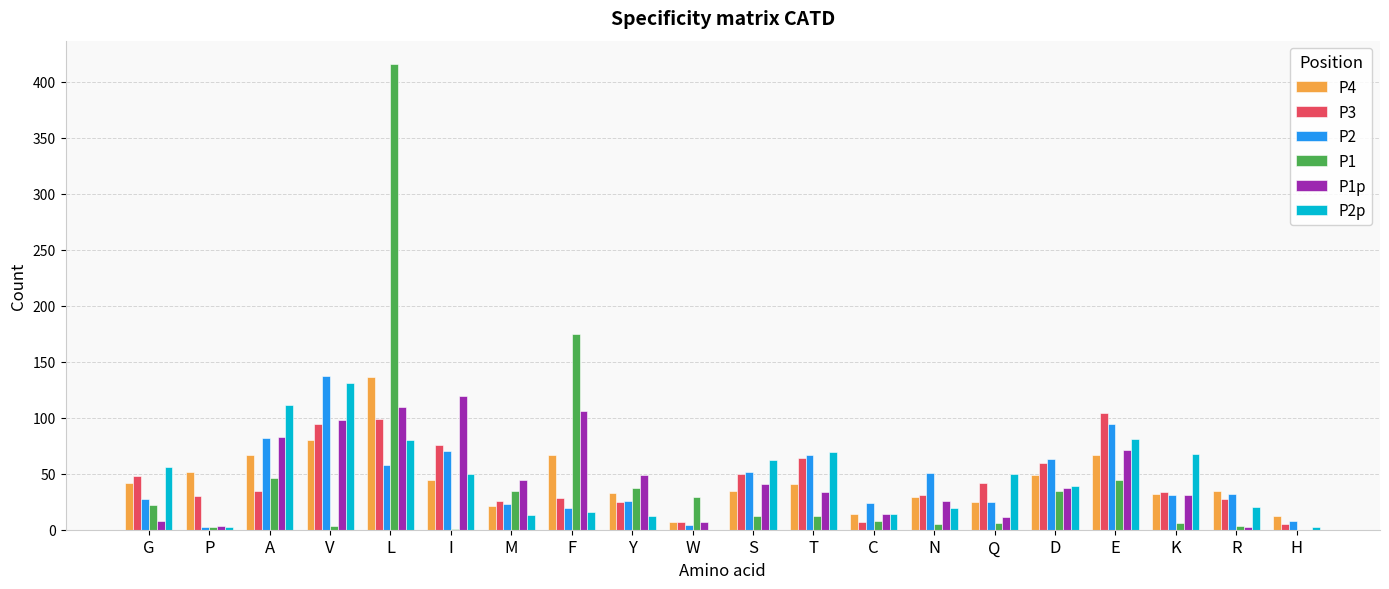

The P1 series shows 35 at D. True or false?

True